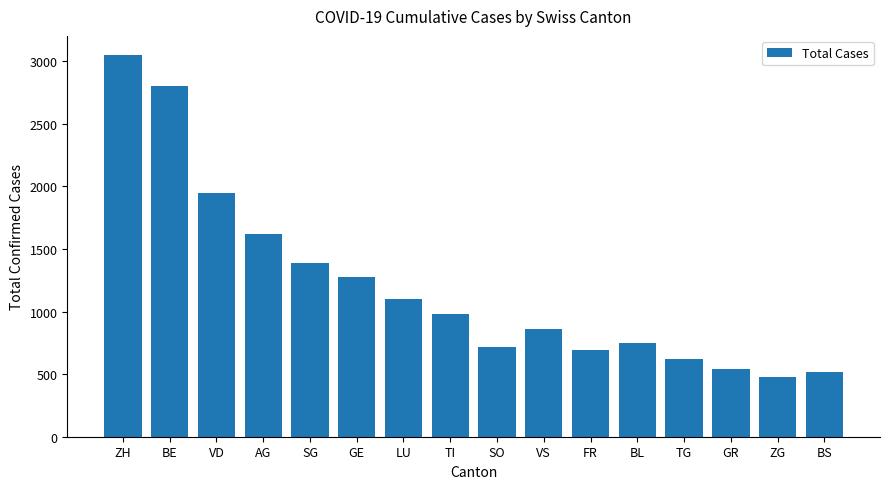

Reading left to right, list all the values displayed in this chart.

3050	2800	1950	1620	1390	1280	1100	980	720	860	690	750	620	540	480	520